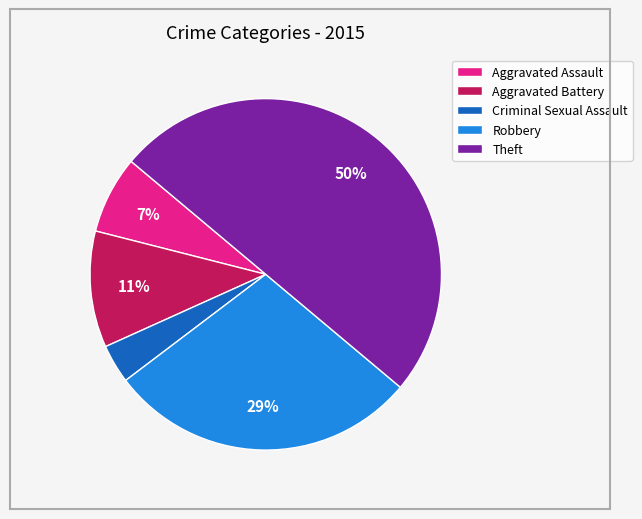

Is it true that Robbery is 29% of the pie?

True